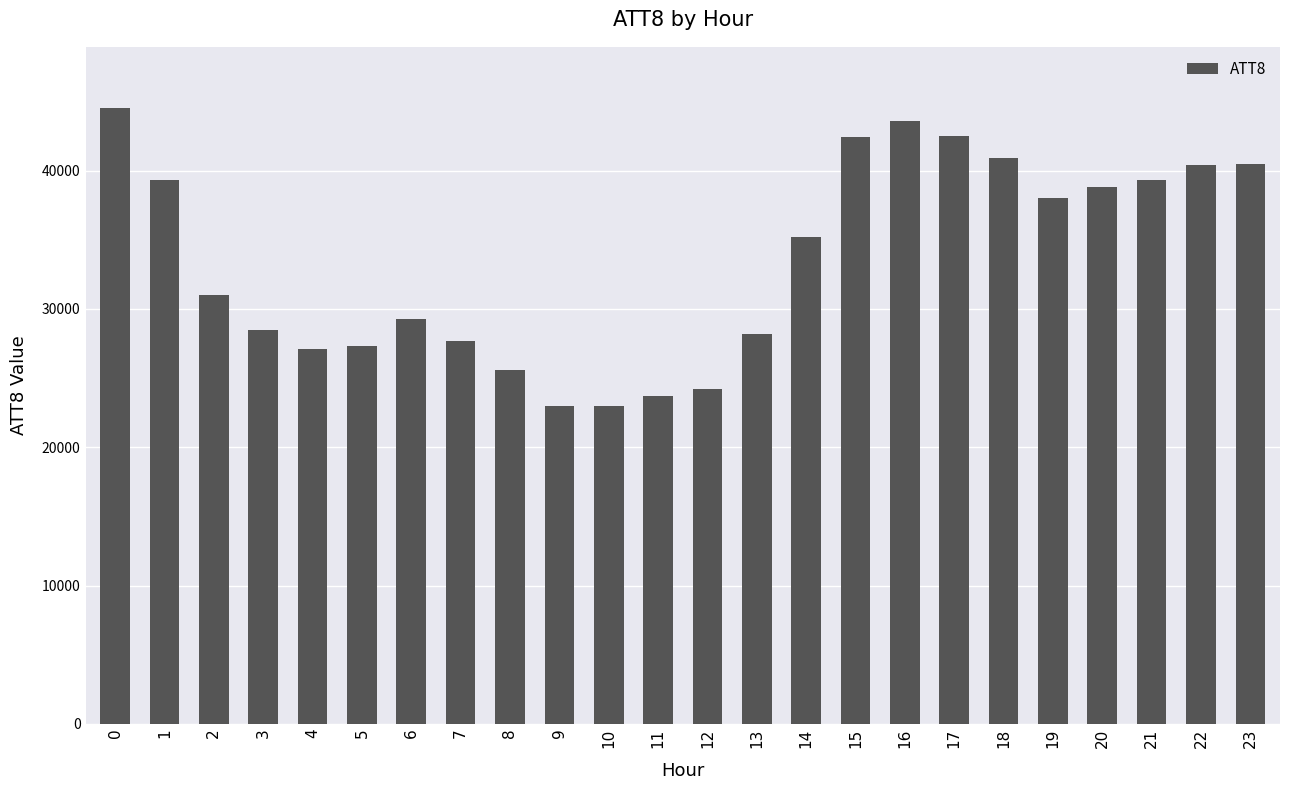

How many values are below 35200?

12